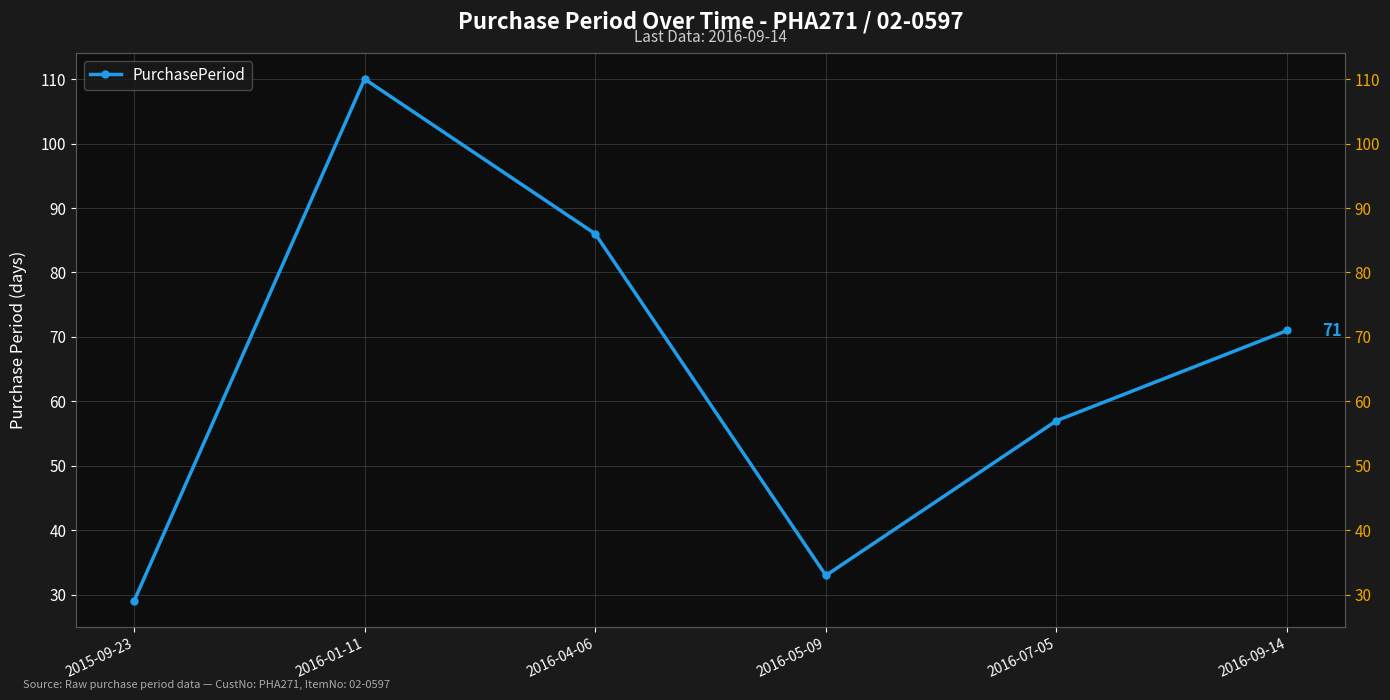

The chart shows a value of 29 at 2015-09-23. True or false?

True